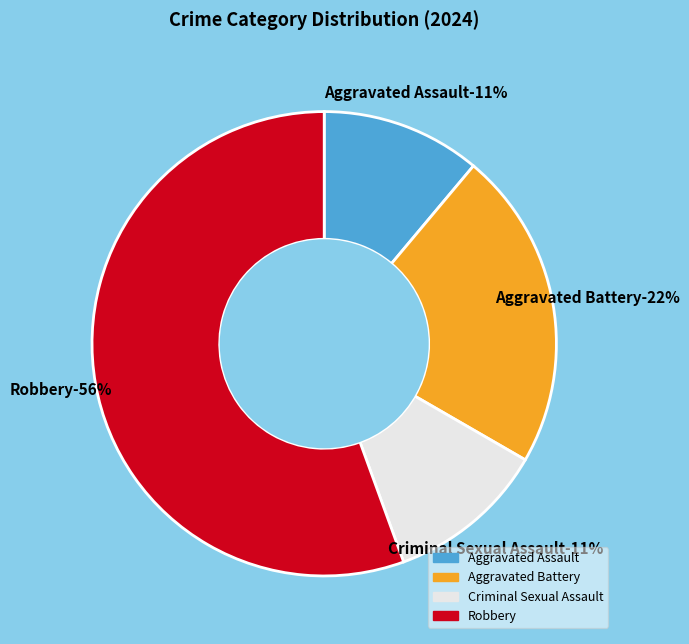

What portion of the pie excludes Aggravated Battery?

77.8%